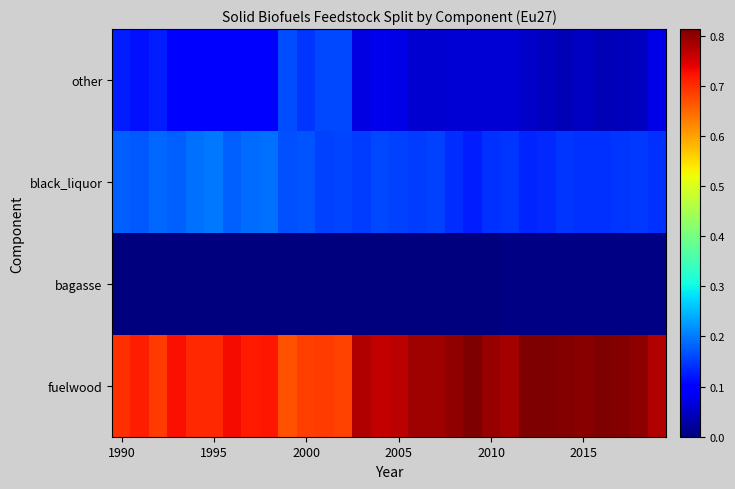

What is the greatest value displayed?

0.8